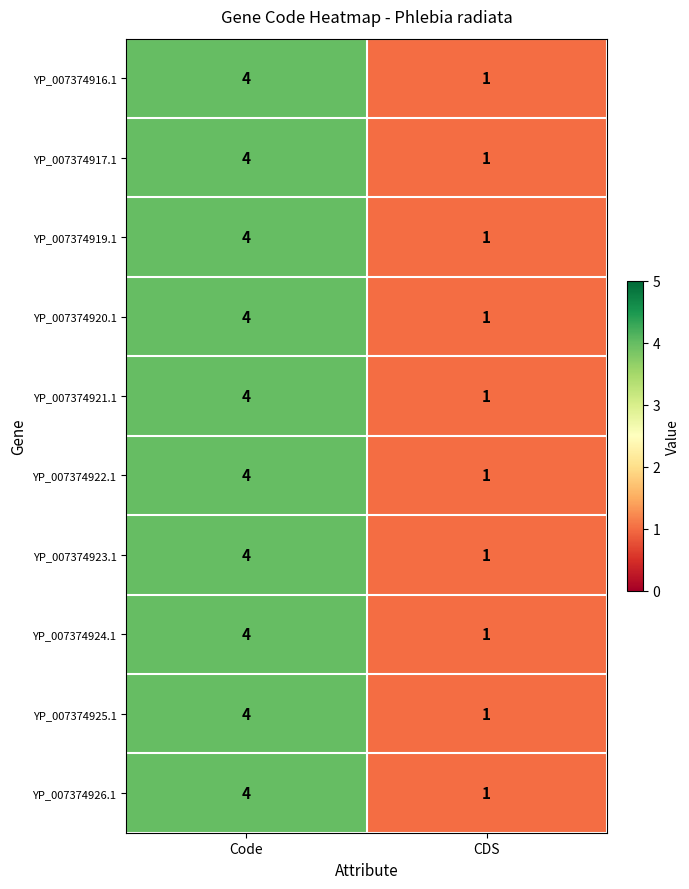

The value of YP_007374924.1 at CDS is 2. True or false?

False